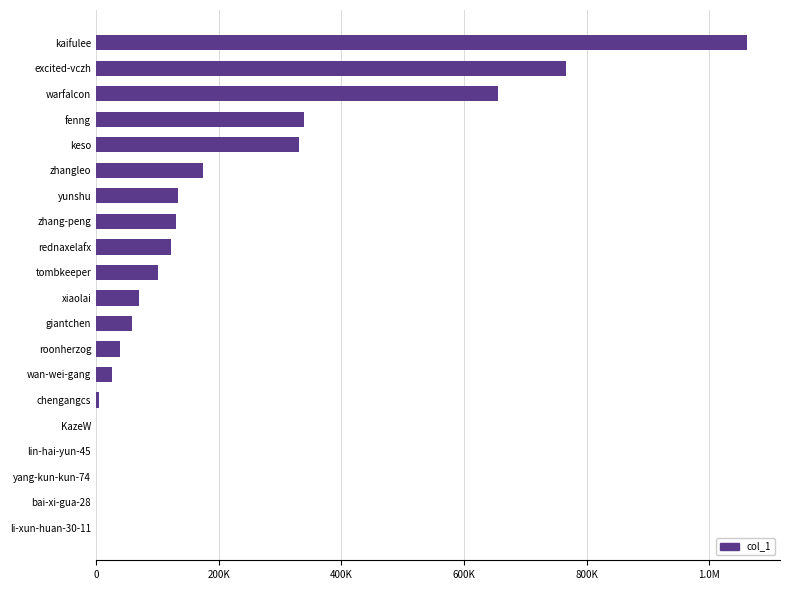

Are the bars horizontal?

Yes